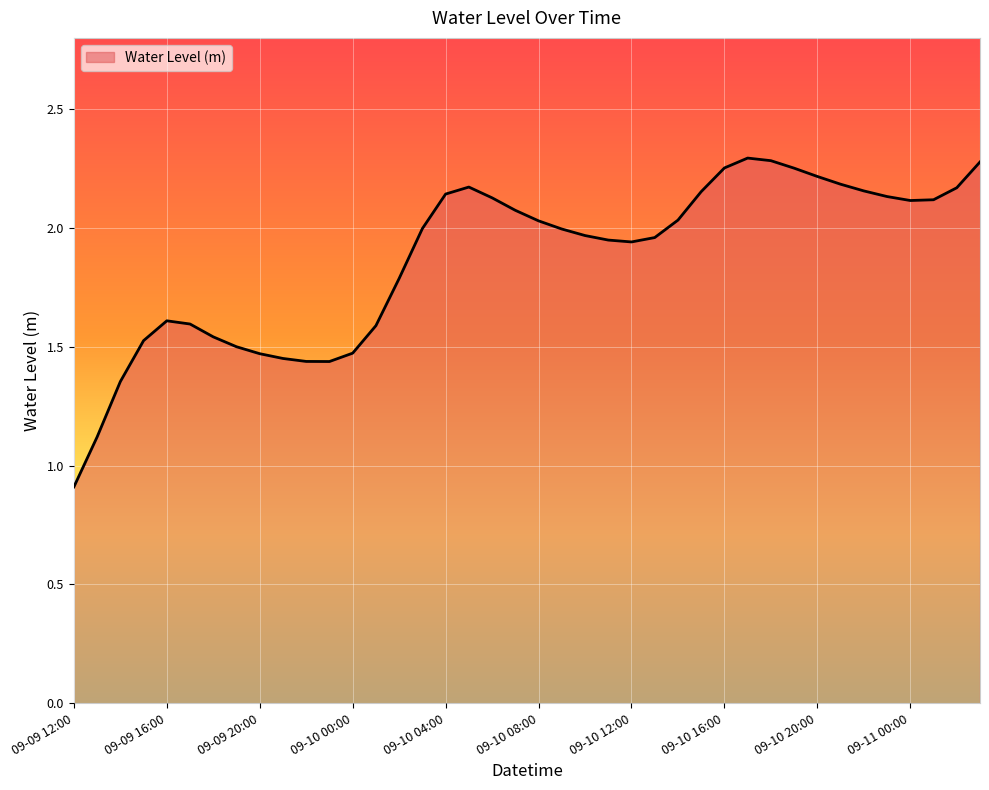

What is the smallest value displayed?

0.9